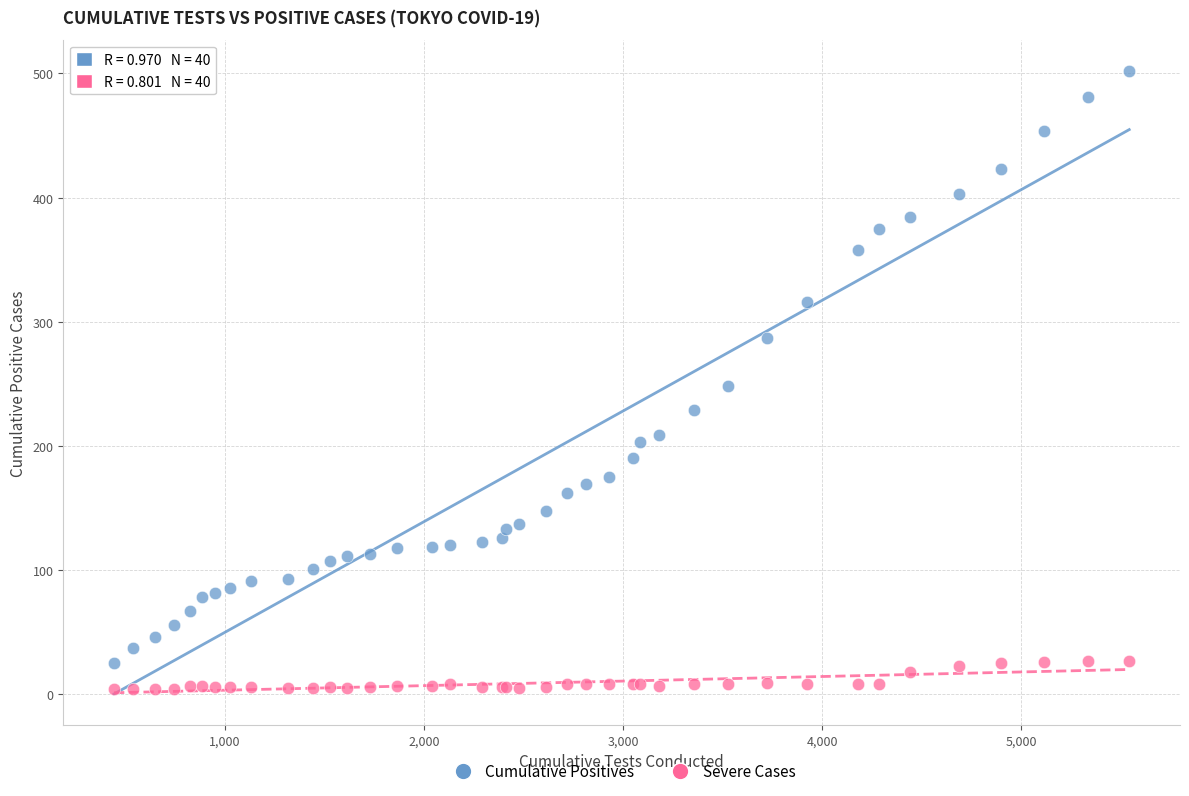

Which series has the largest Y range (max minus min)?

Cumulative Positives